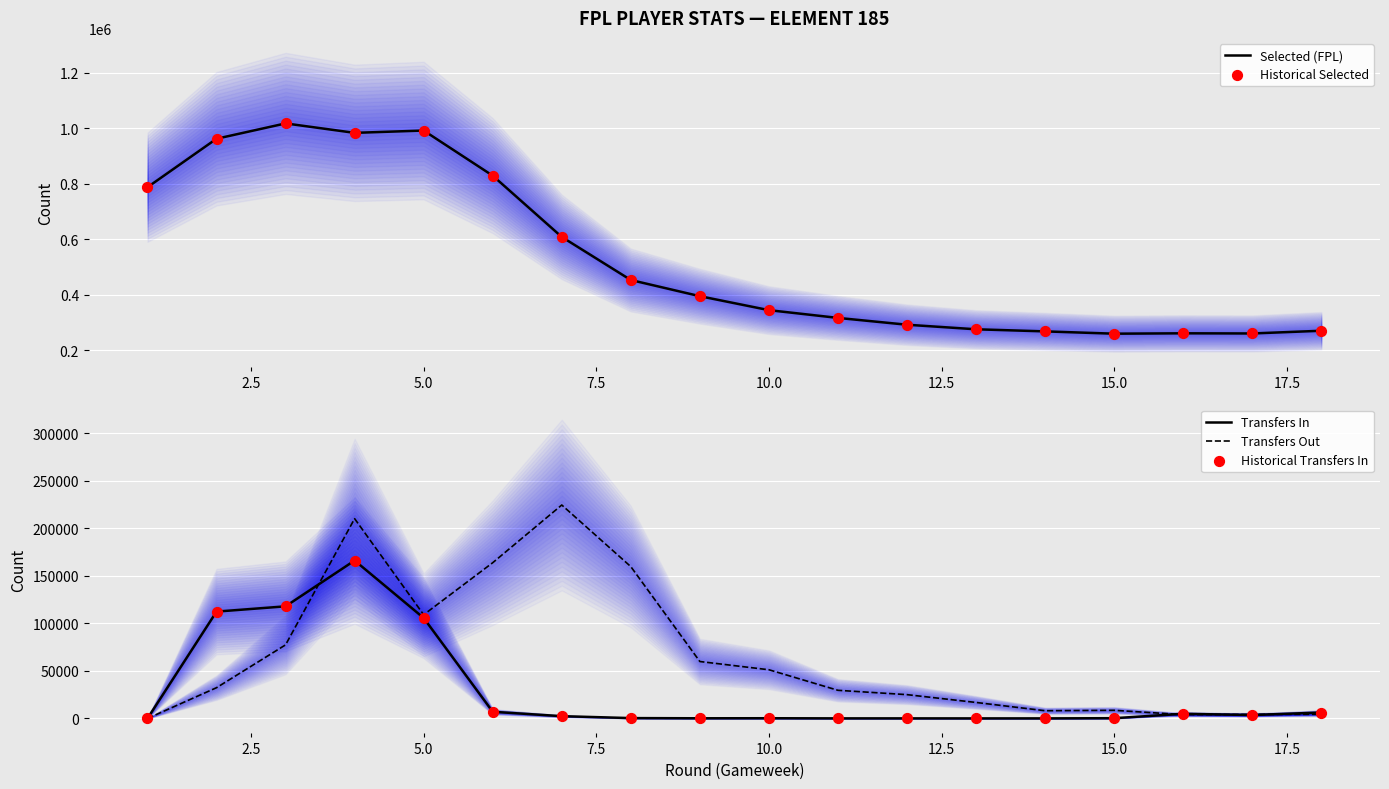

Which series reaches the minimum Y coordinate?

Transfers In